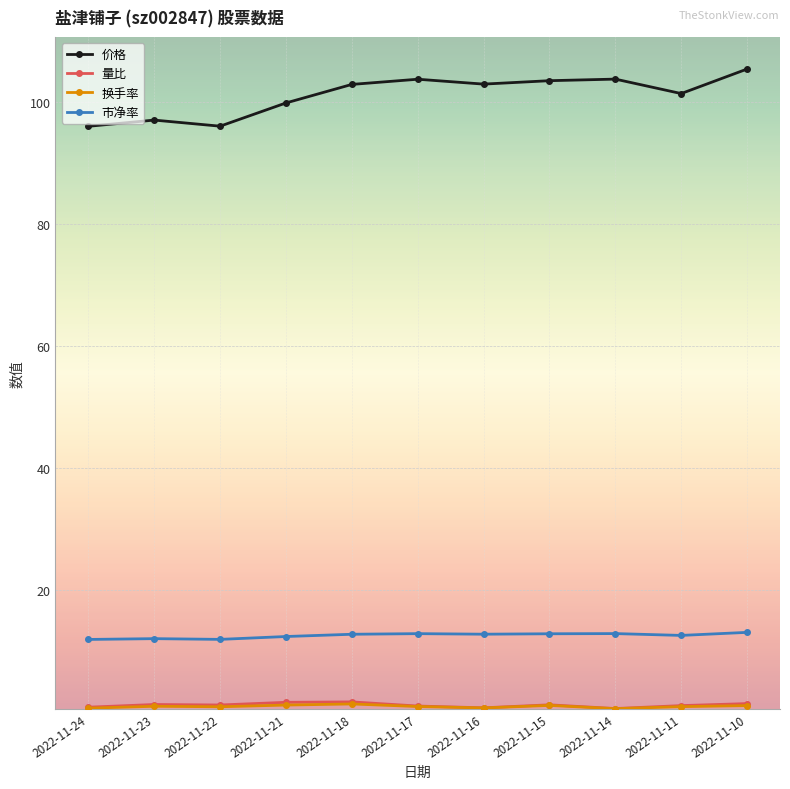

Which series has the largest total across all categories?

价格